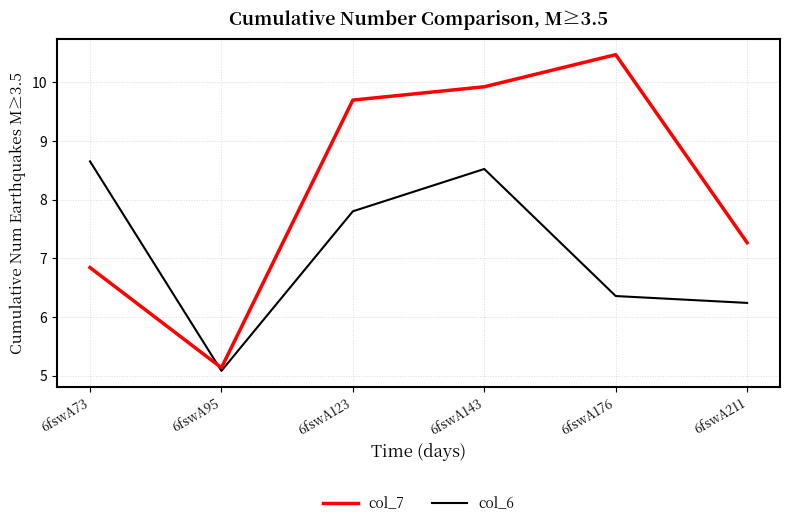

Is it true that col_6 equals 6.4 at 6fswA176?

True